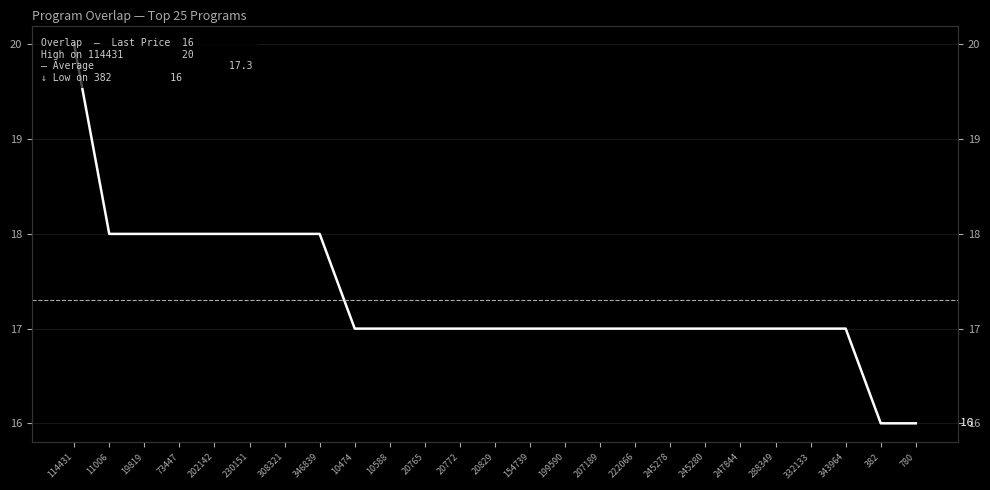

What is the difference between the maximum and minimum values?

4